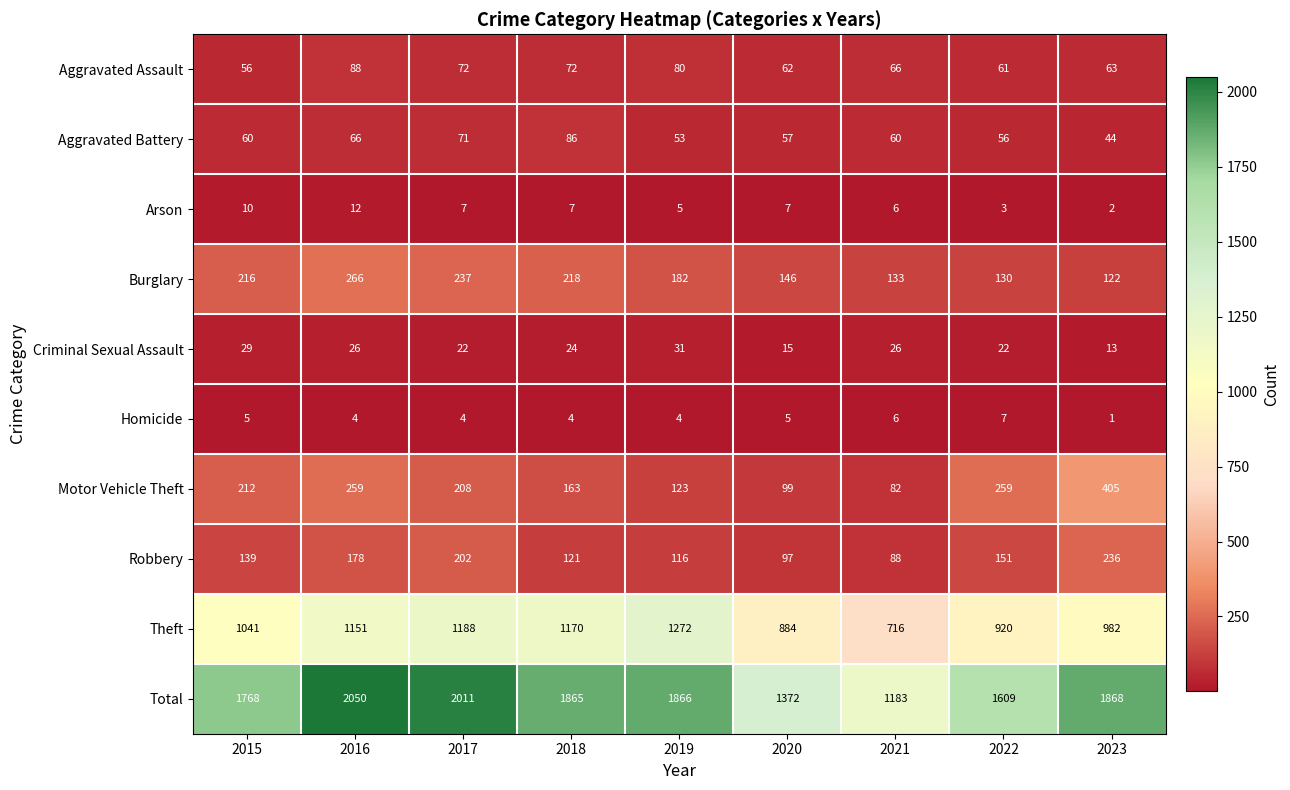

What is the spread (max minus min) of values at 2022?

1606